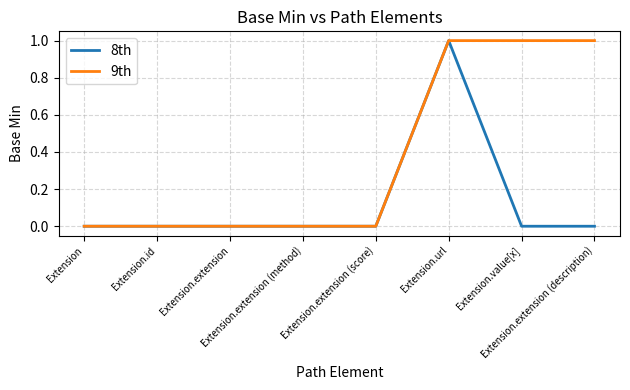

What is the difference between the maximum and minimum values in the 8th series?

1